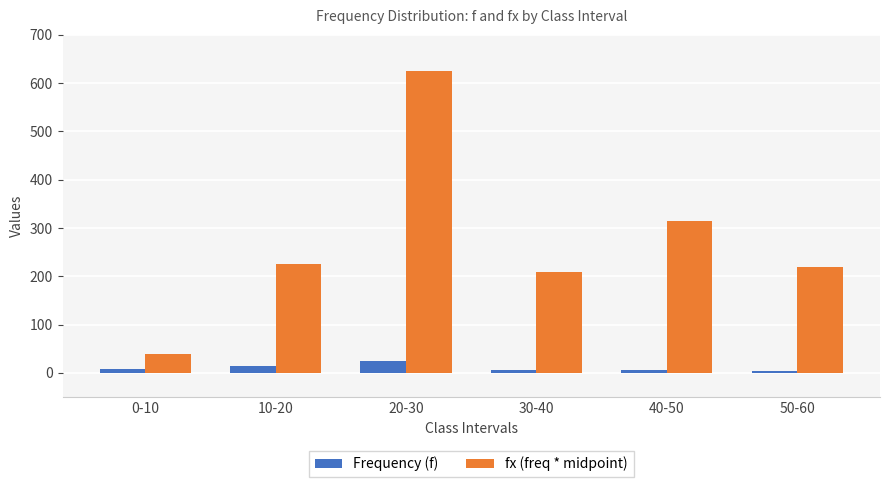

The fx (freq * midpoint) series shows 353 at 50-60. True or false?

False